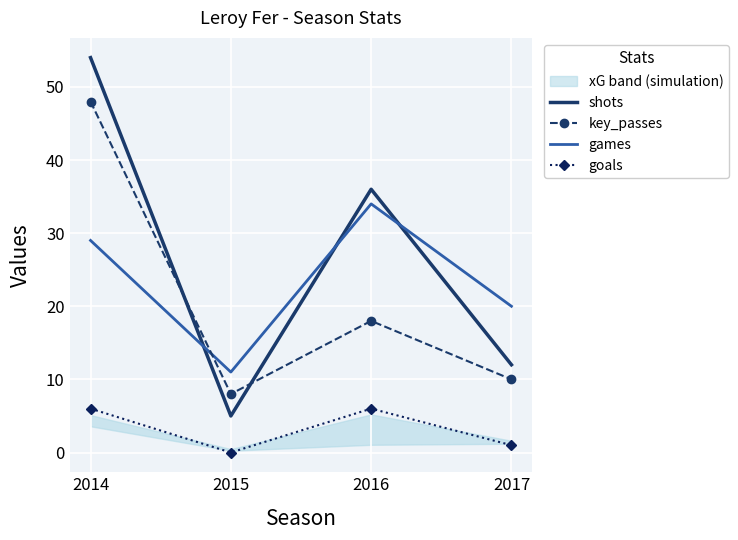

Reading right to left, extract all data points from this chart.

shots: 12	36	5	54
key_passes: 10	18	8	48
games: 20	34	11	29
goals: 1	6	0	6